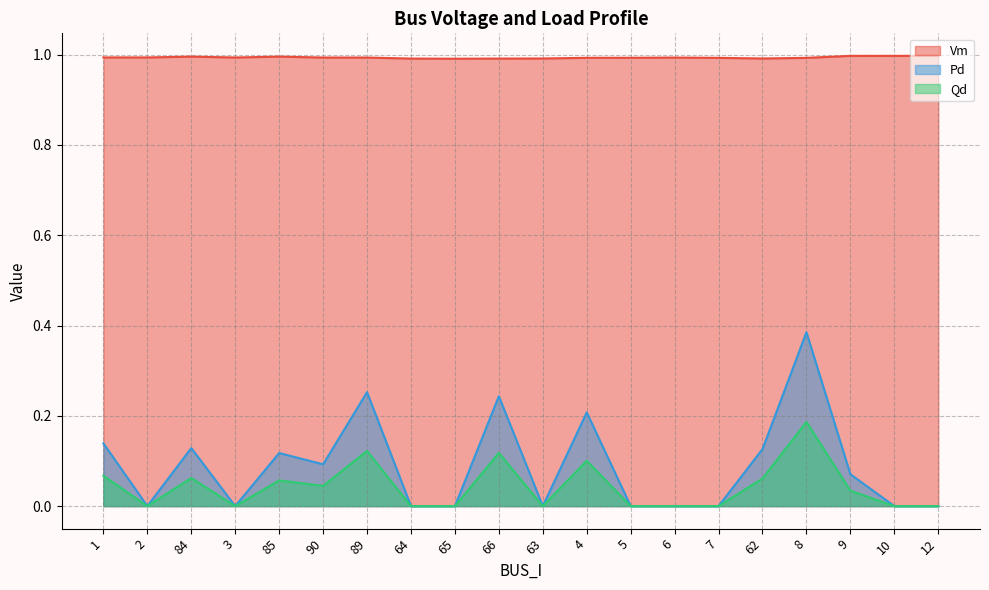

At which category is the sum across all series the highest?

8